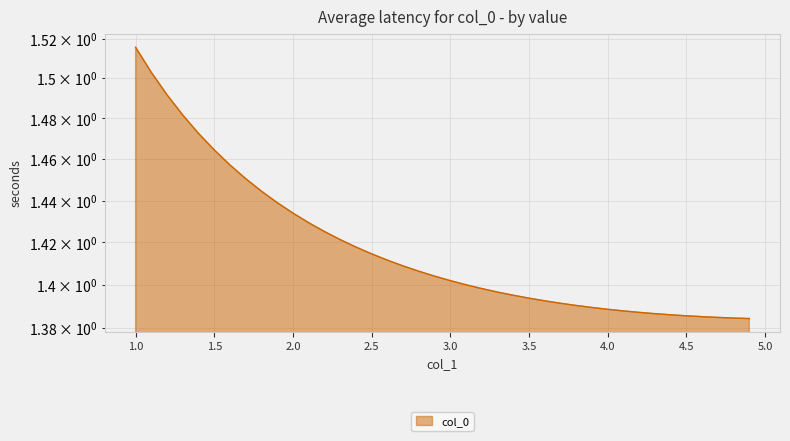

The value at 4.9 is 1.4. True or false?

True